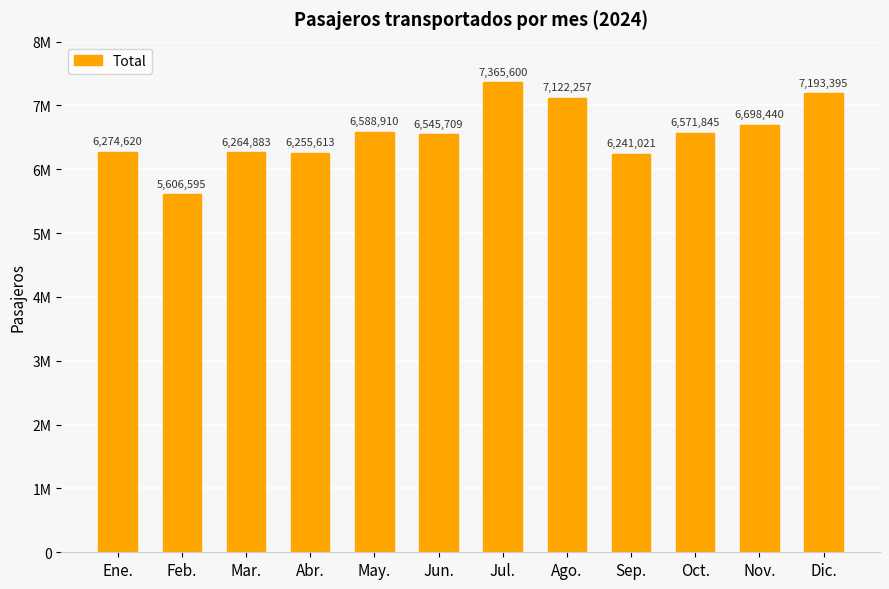

Reading right to left, extract all data points from this chart.

Dic.=7193395	Nov.=6698440	Oct.=6571845	Sep.=6241021	Ago.=7122257	Jul.=7365600	Jun.=6545709	May.=6588910	Abr.=6255613	Mar.=6264883	Feb.=5606595	Ene.=6274620